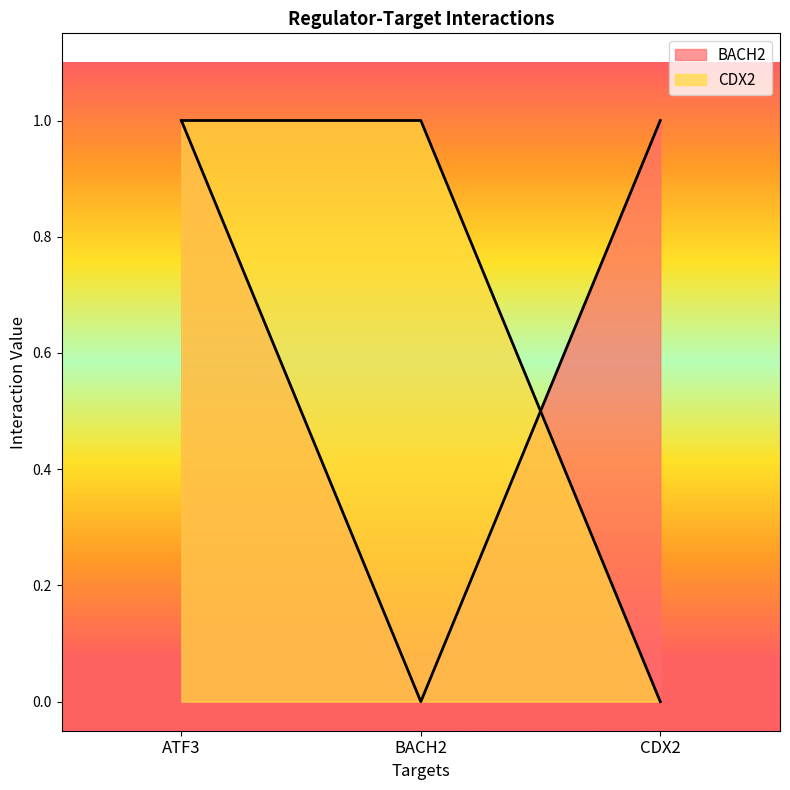

Which category has the highest value in the BACH2 series?

ATF3